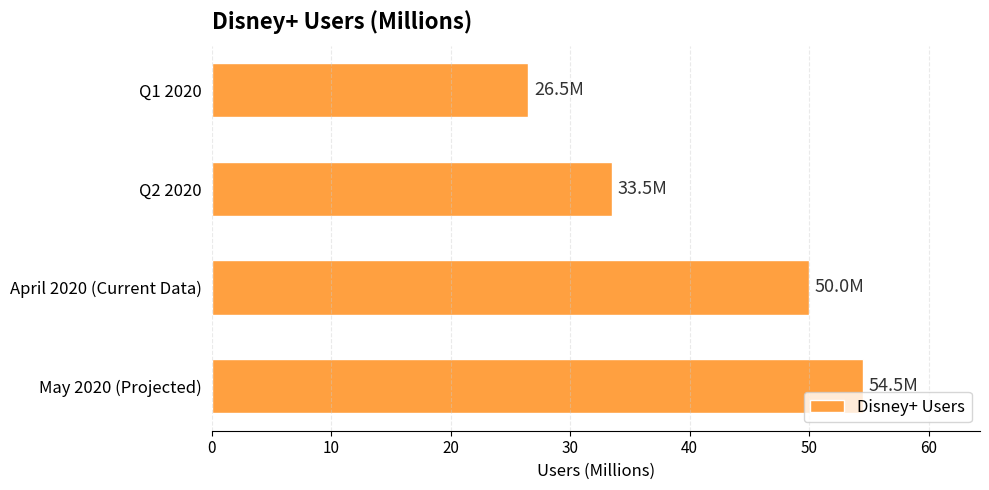

At which category does the chart reach its peak across all series?

May 2020 (Projected)